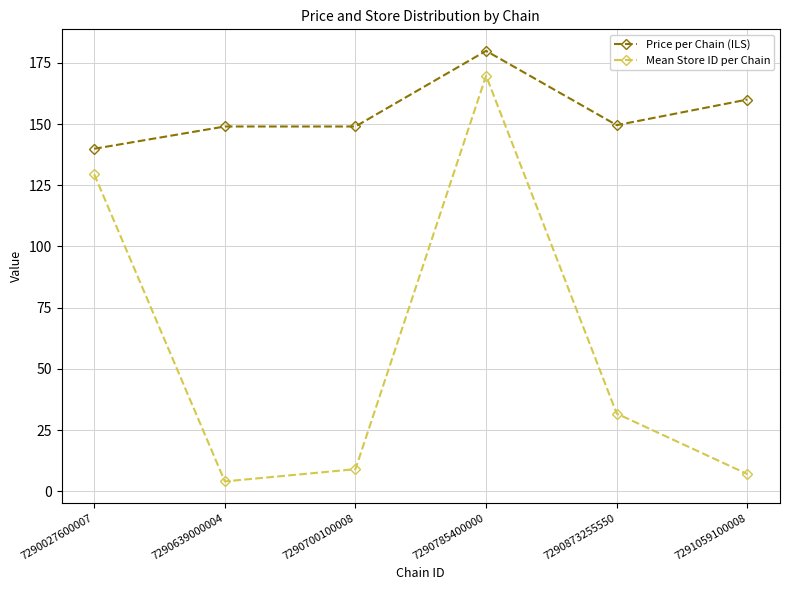

What value does the Price per Chain (ILS) series have at 7291059100008?

160.0